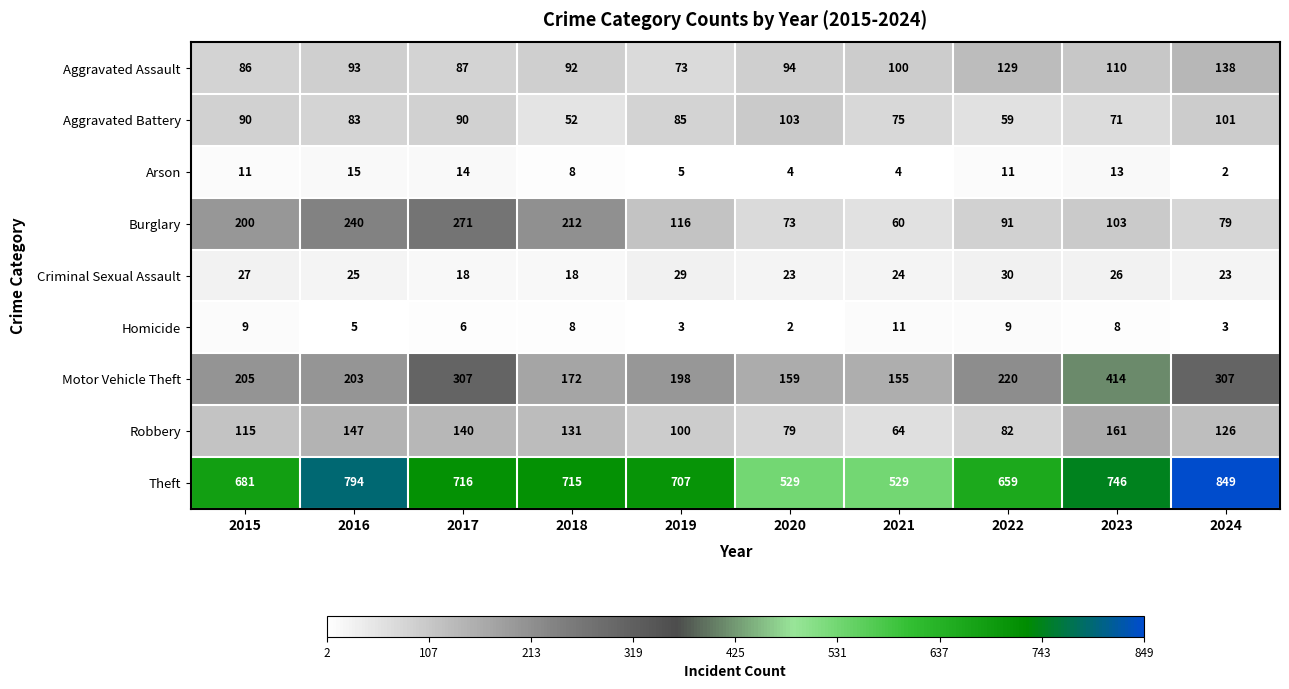

At which category is the sum across all series the highest?

2023